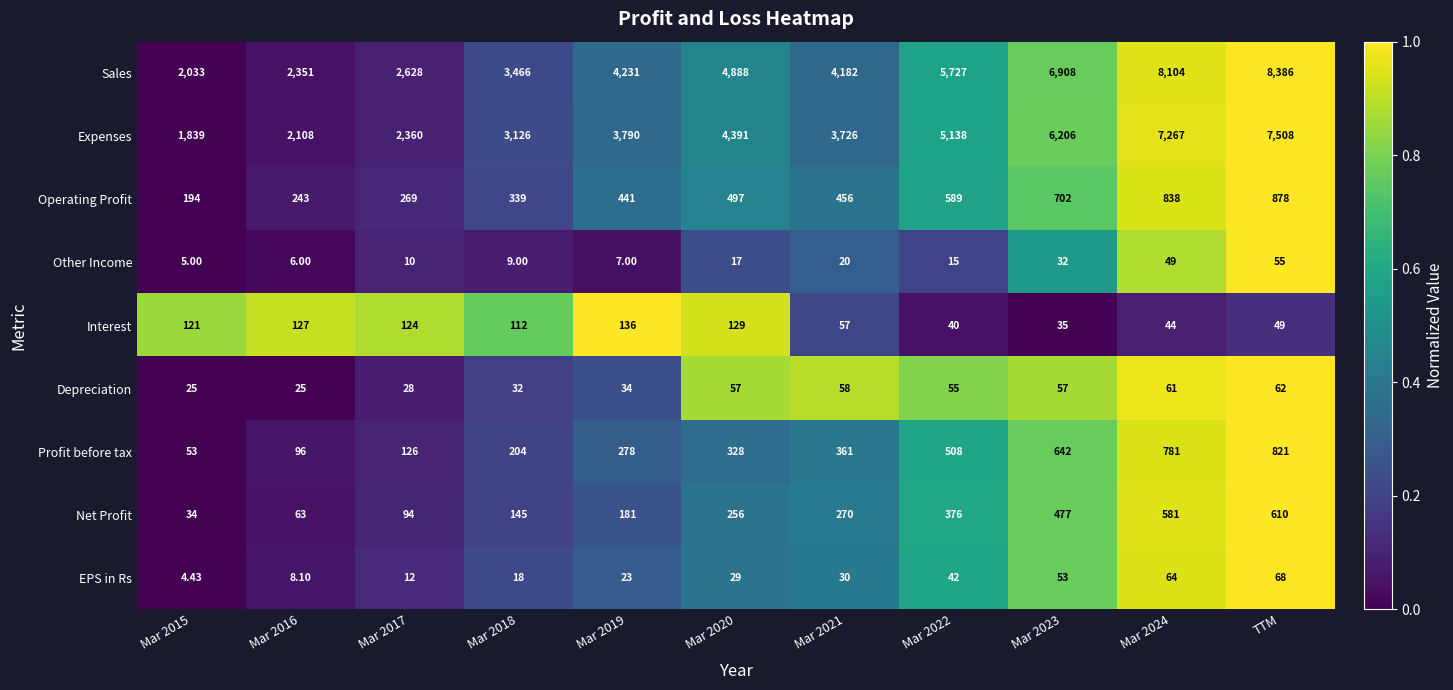

Which series changed the most between Mar 2015 and Mar 2020?

Sales